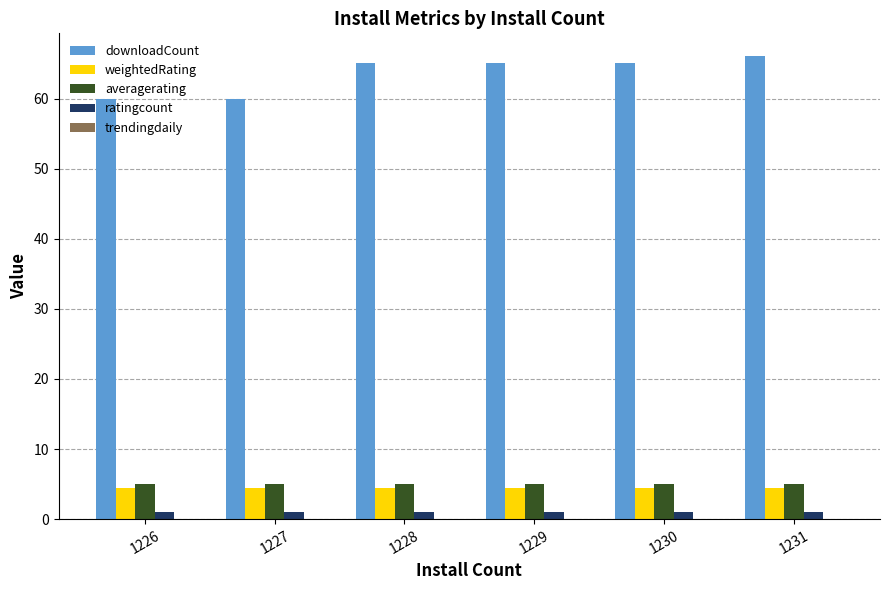

Between 1227 and 1231, which series saw the biggest shift?

downloadCount